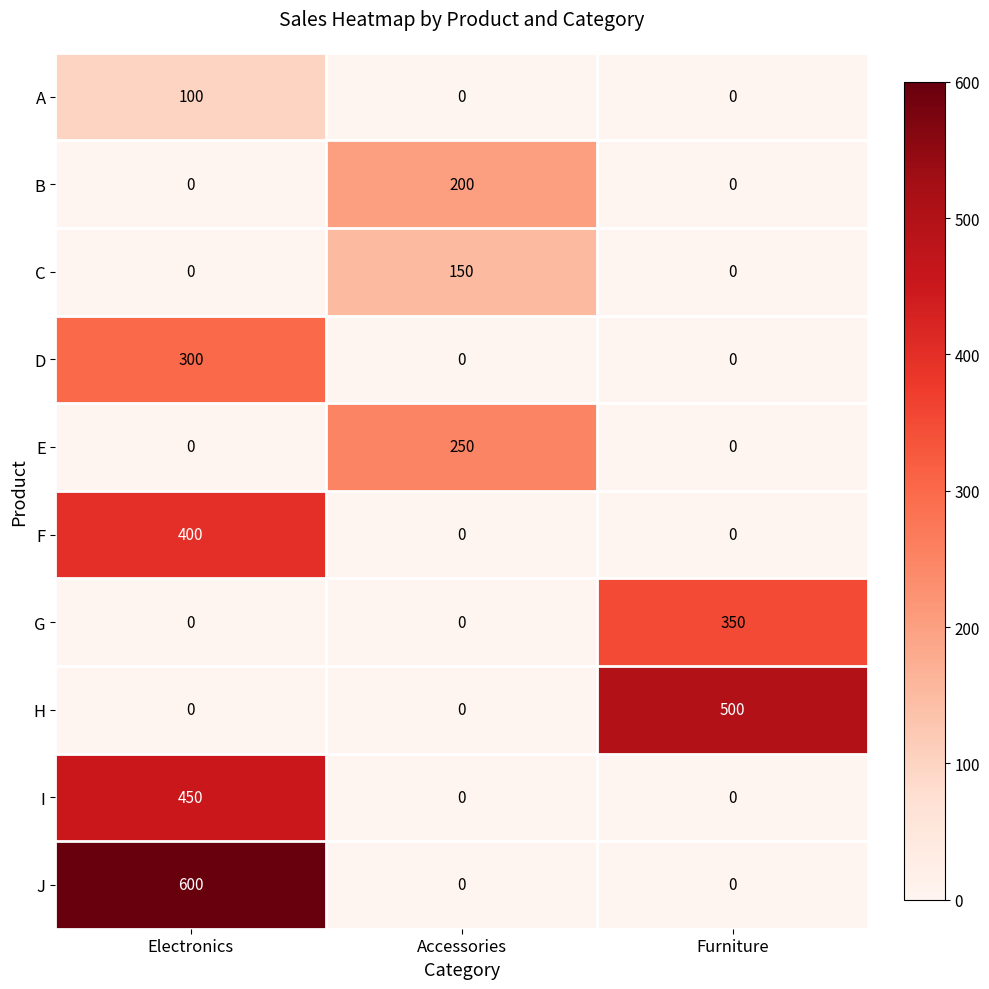

How many categories are shown in the chart?

3